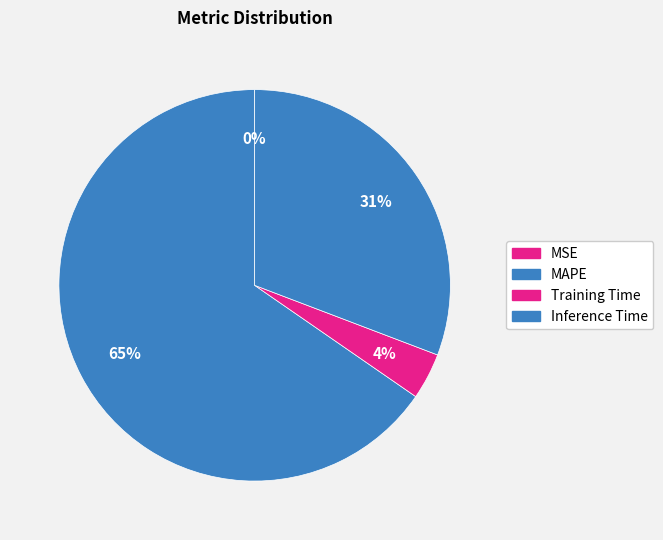

Which slice is the smallest?

MSE